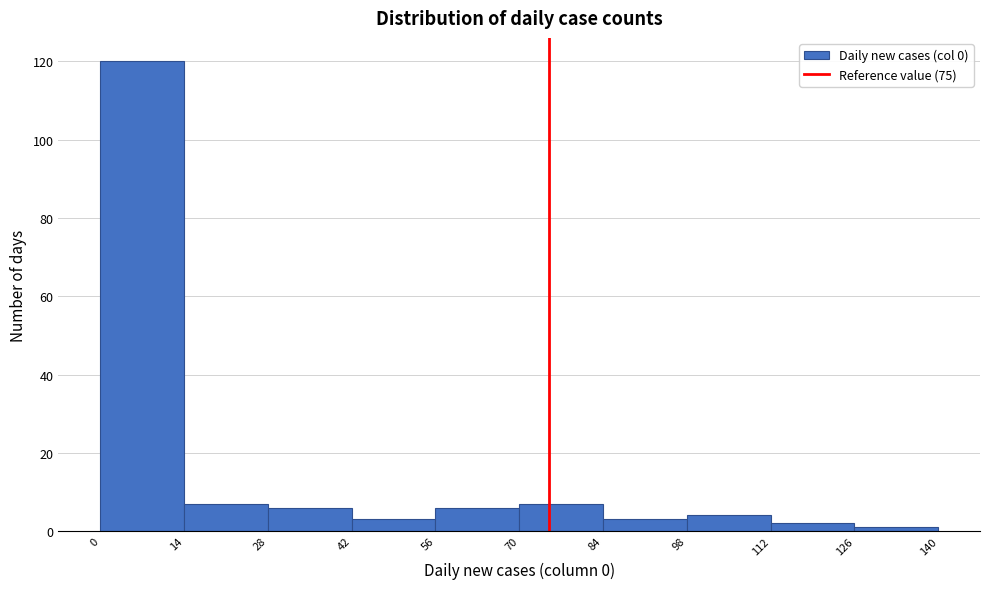

Which range on the x-axis has the tallest bar?

0 to 14